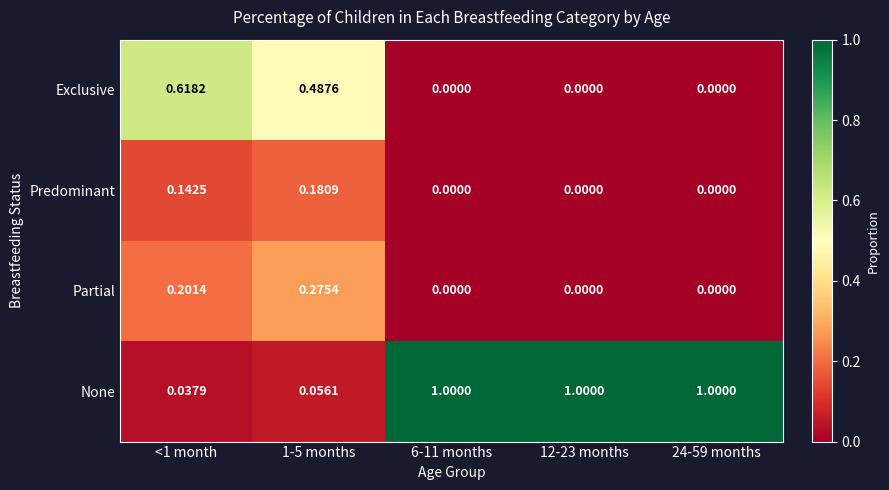

Which series has the largest range (max minus min)?

None